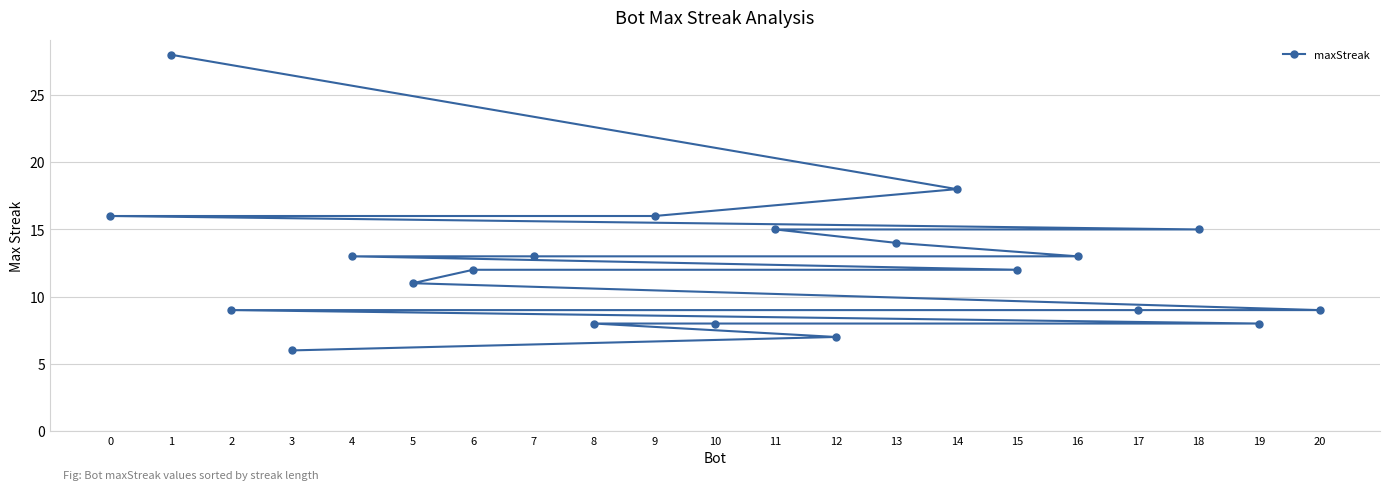

What is the greatest value displayed?

28